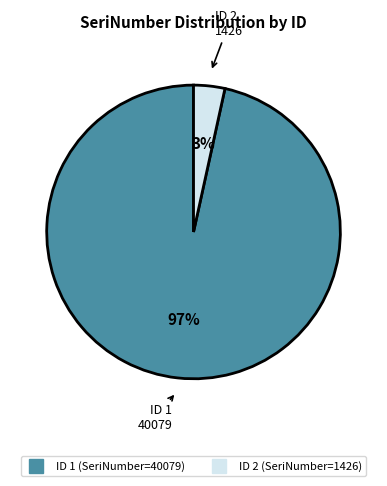

Count the number of slices in the pie.

2